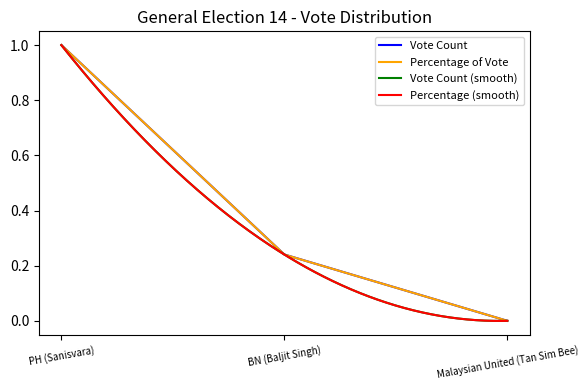

Is this an area chart (filled region under the line)?

No